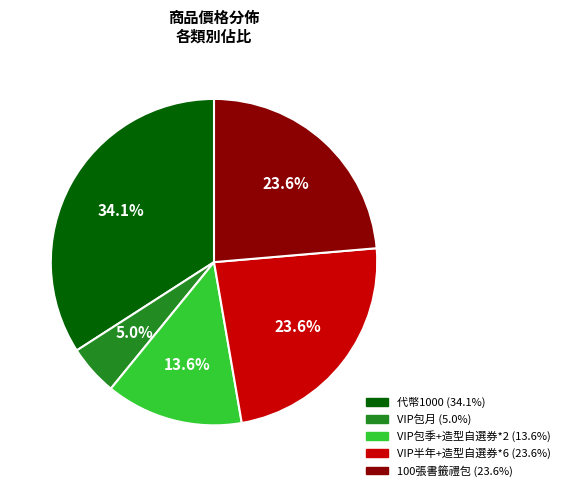

How many segments does this pie chart have?

5